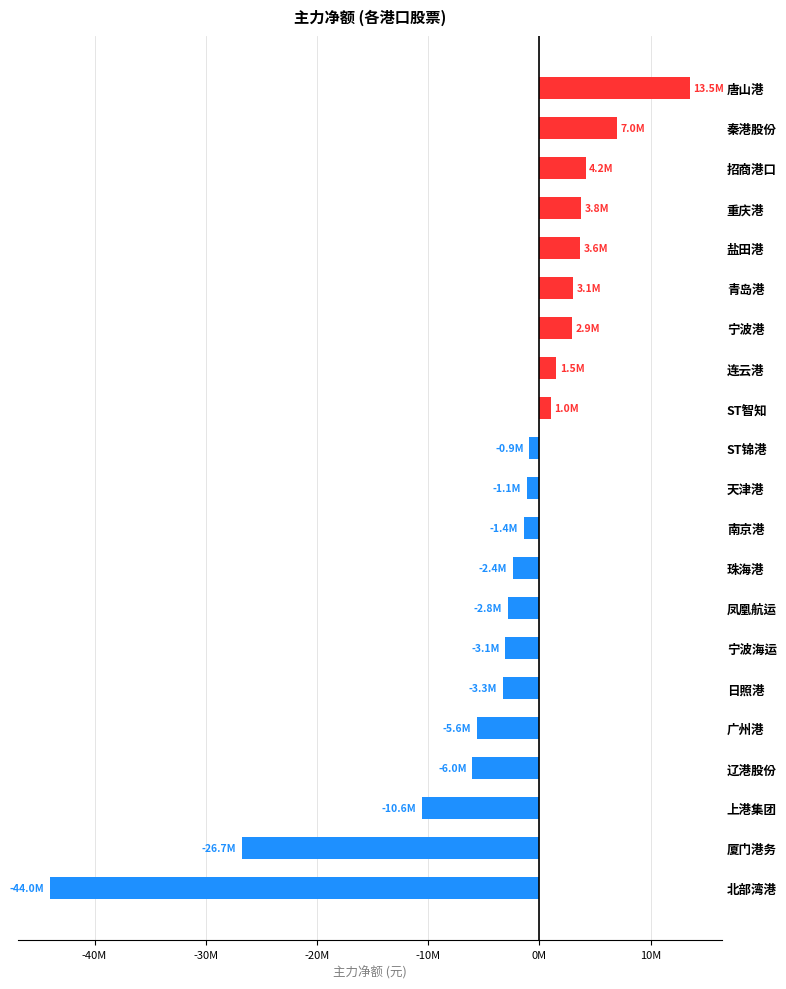

Does the chart contain any negative values?

Yes